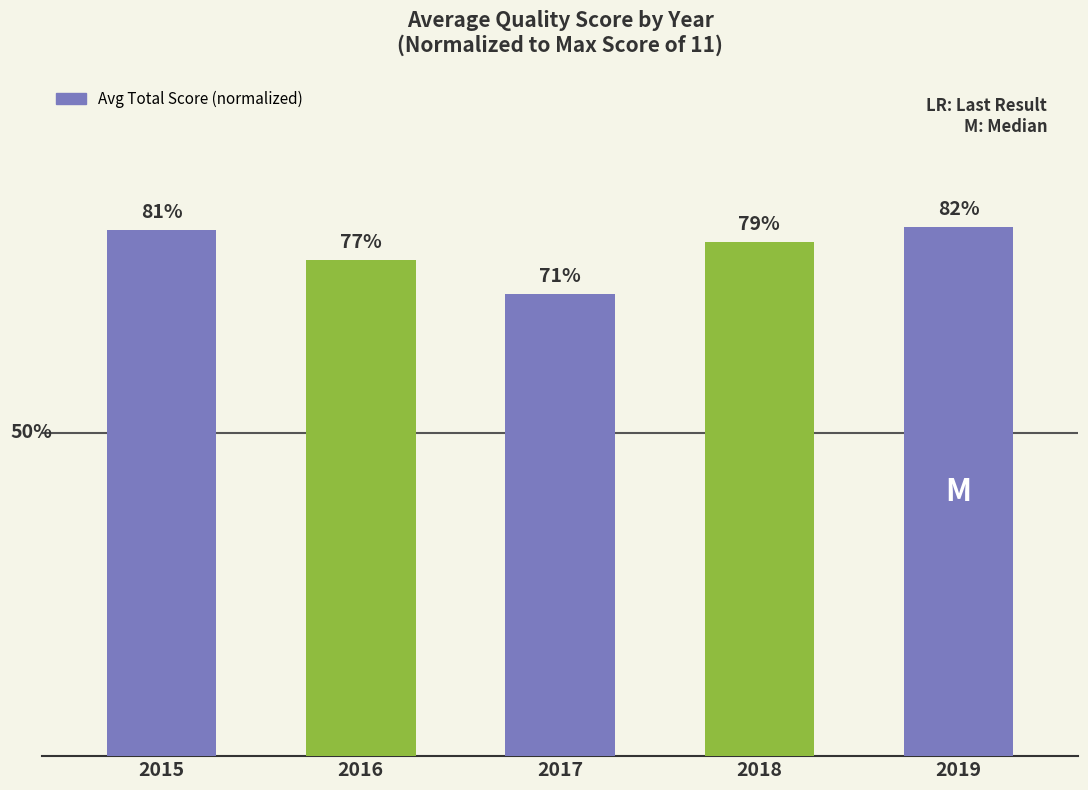

List the labels in order of value, smallest first.

2017, 2016, 2018, 2015, 2019